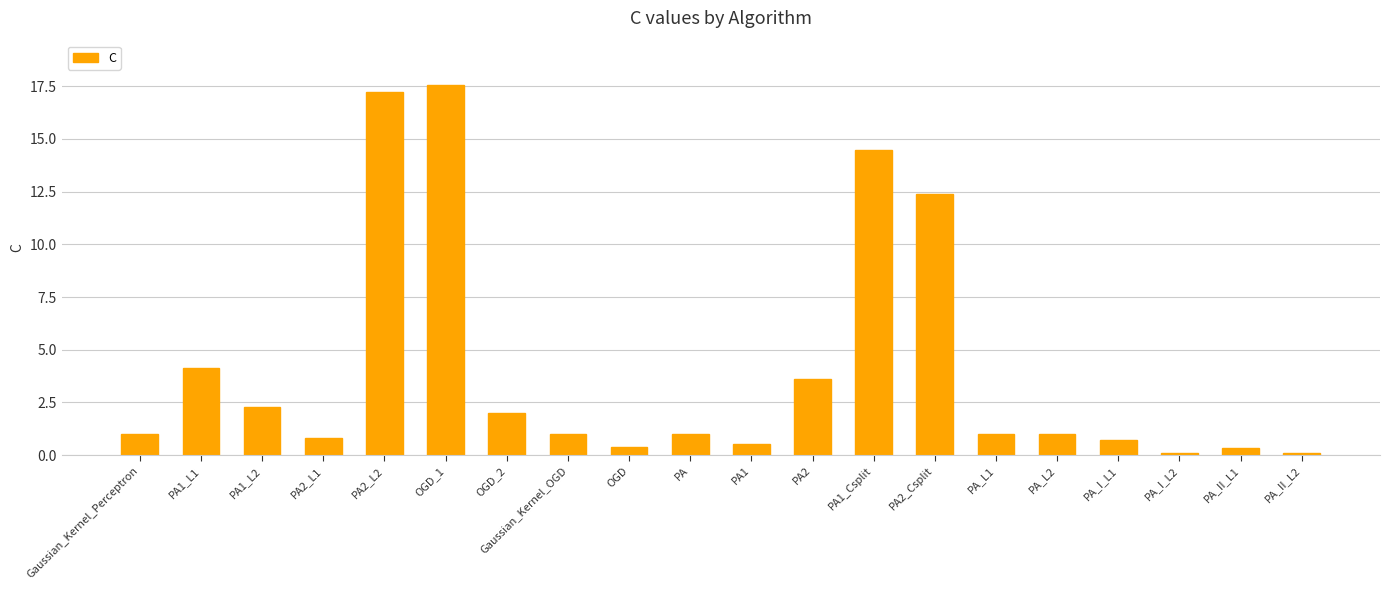

What position from the left is PA1_L2?

3